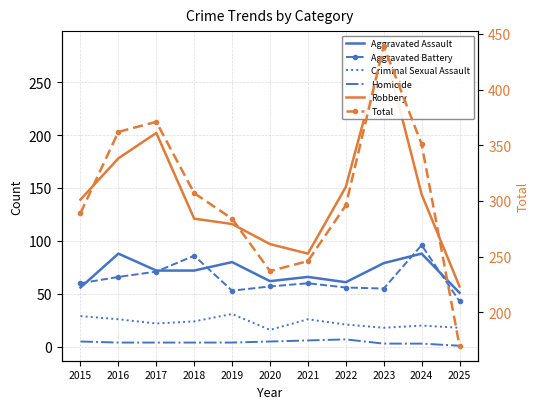

Which category has the highest value across all series?

2023